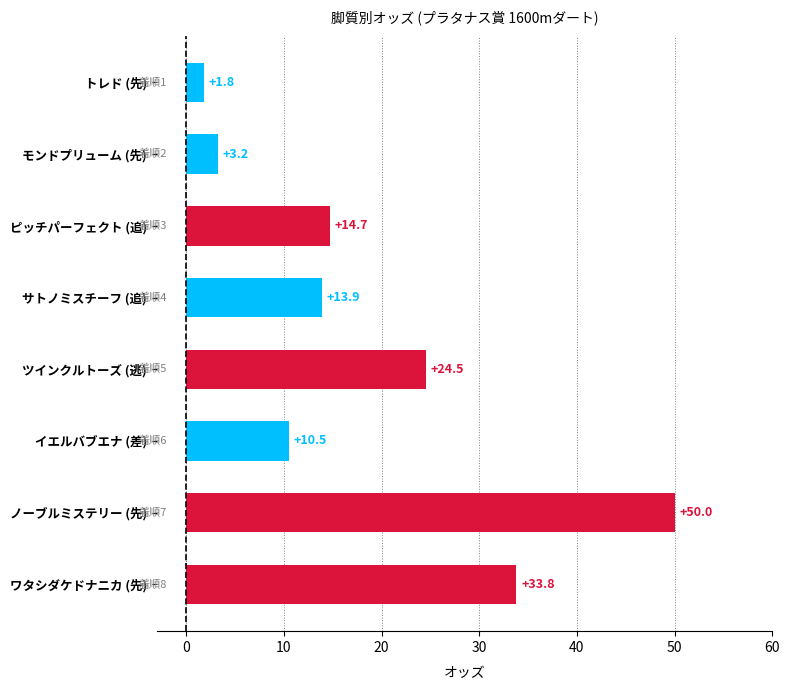

At which label is the value closest to 25?

ツインクルトーズ (逃)